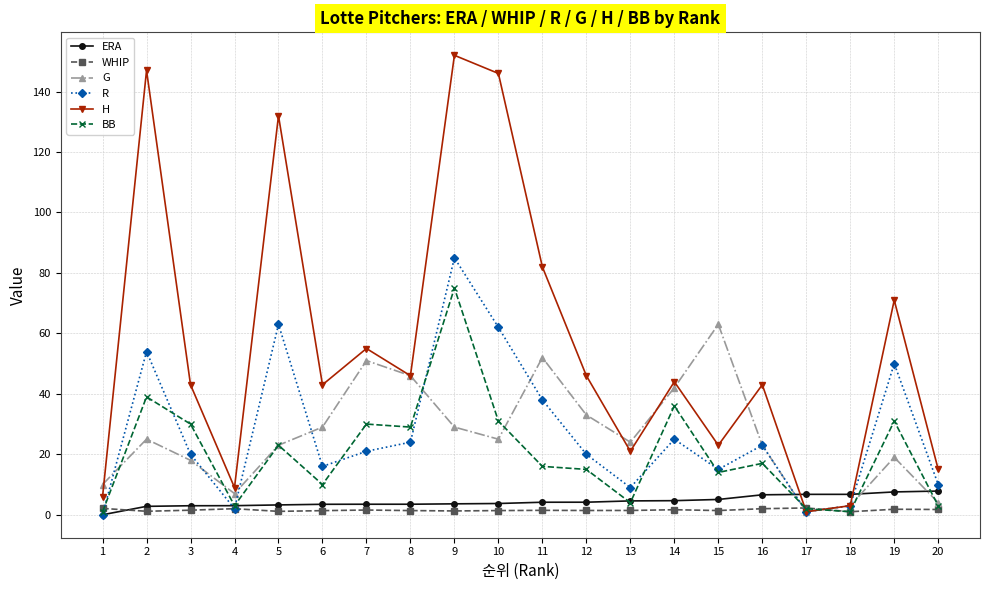

What is the difference between the second highest and minimum values in the R series?

63.0